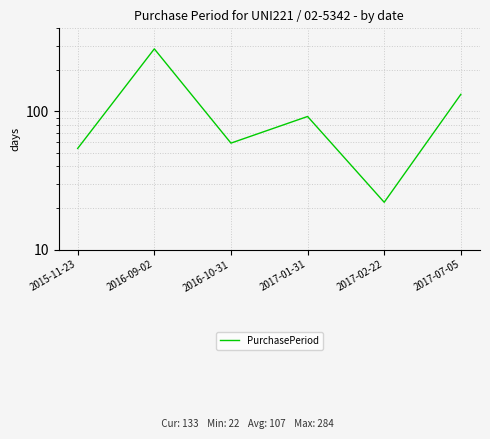

Reading left to right, list all the values displayed in this chart.

54	284	59	92	22	133